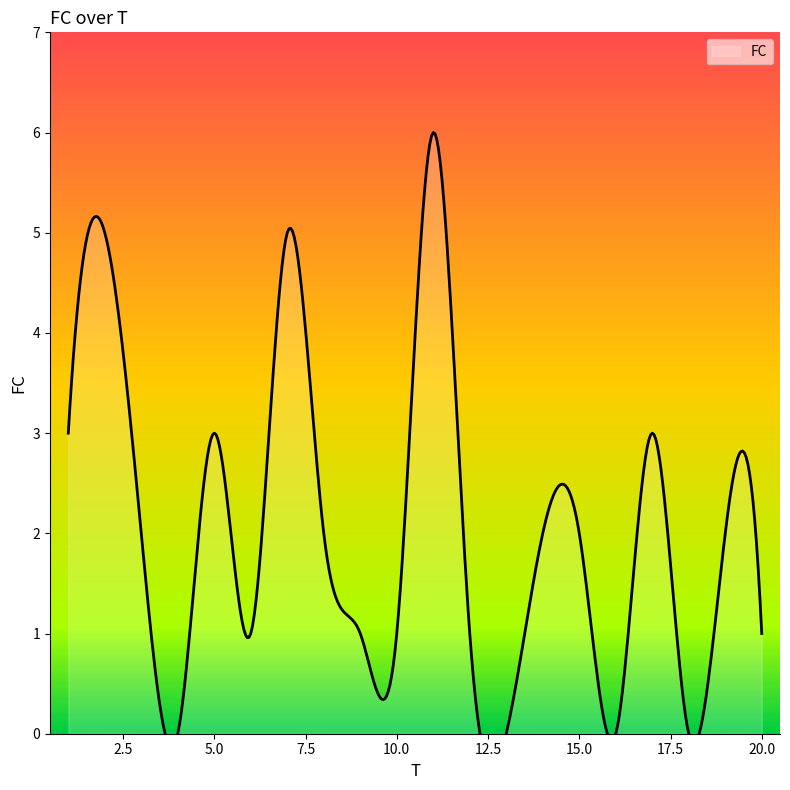

Between 1 and 8, which is larger?

1